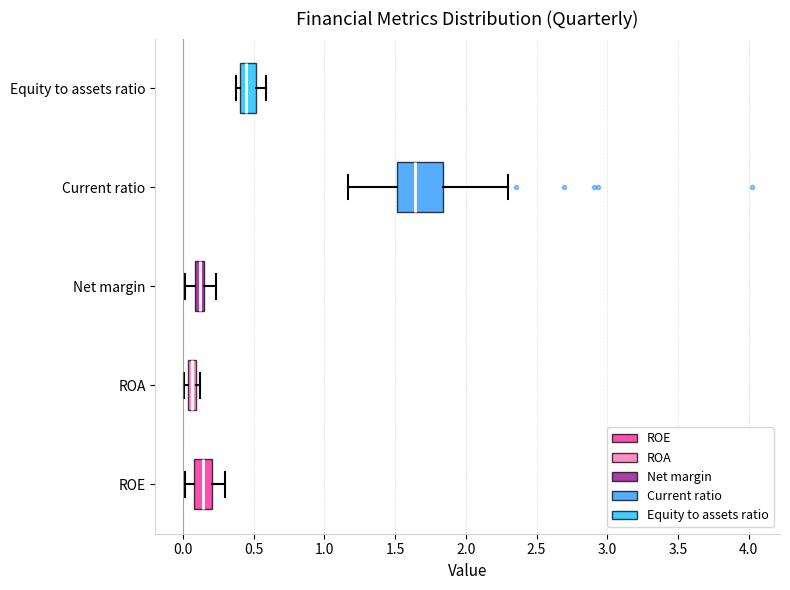

Which box is the widest, from its left edge to its right edge?

Current ratio